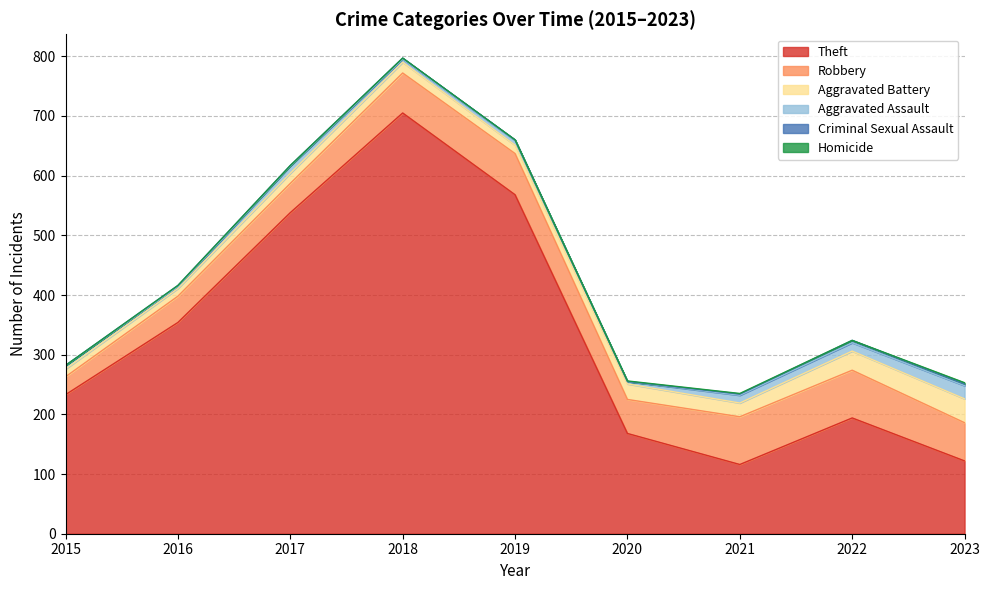

What are all the series names shown in the legend?

Theft, Robbery, Aggravated Battery, Aggravated Assault, Criminal Sexual Assault, Homicide